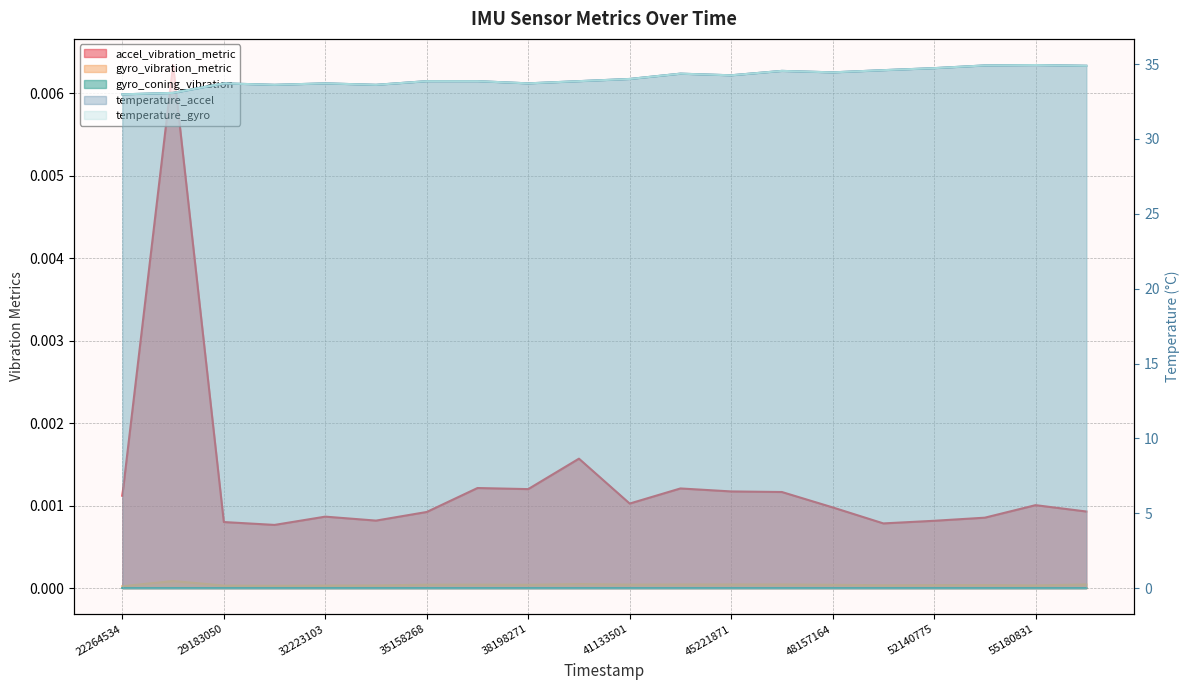

The accel_vibration_metric series shows 0.0 at 43125275. True or false?

False